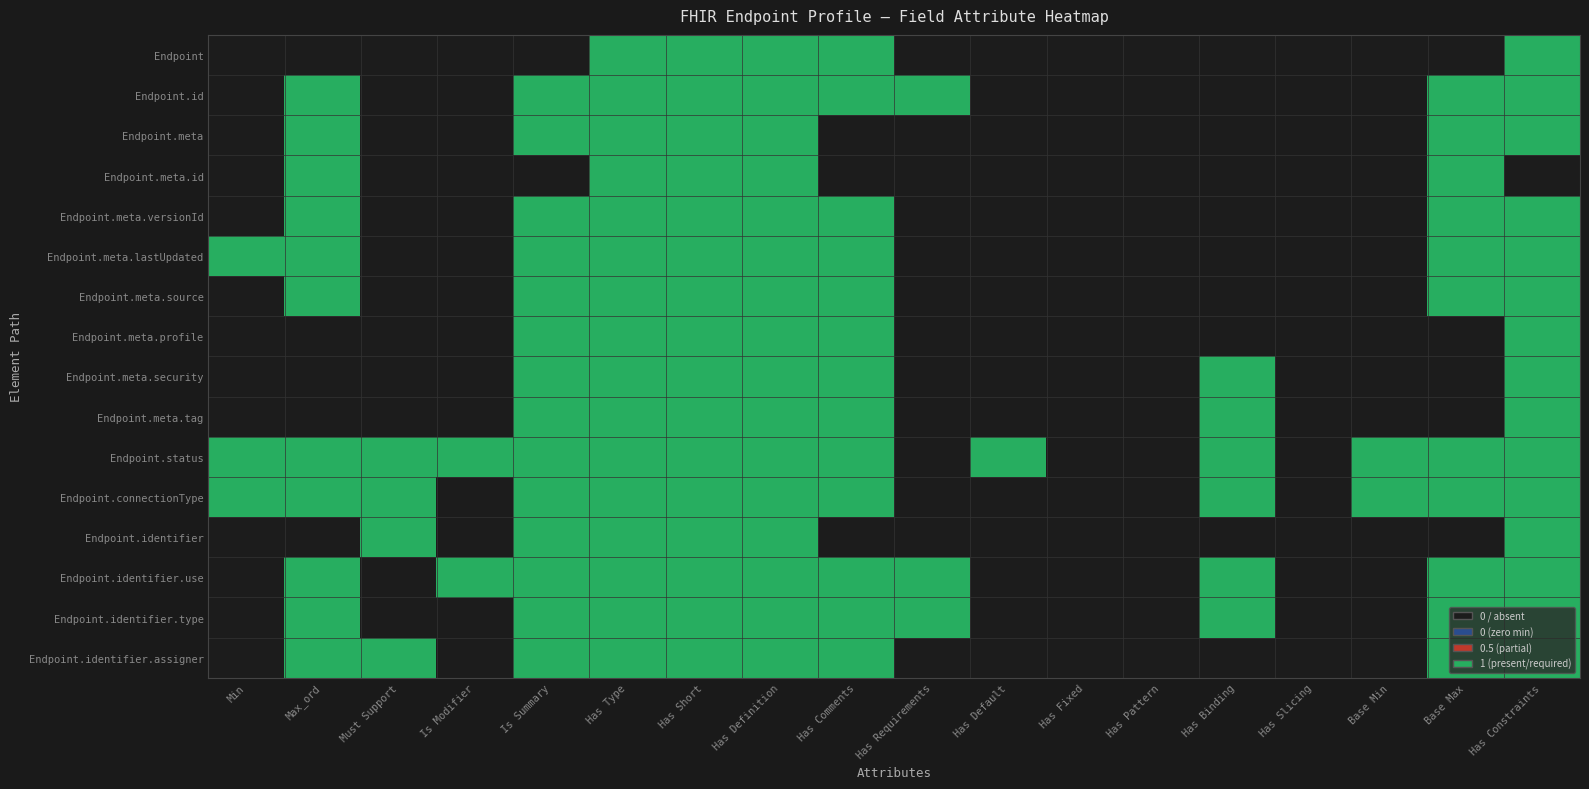

Which series changed the most between Has Fixed and Has Constraints?

Endpoint